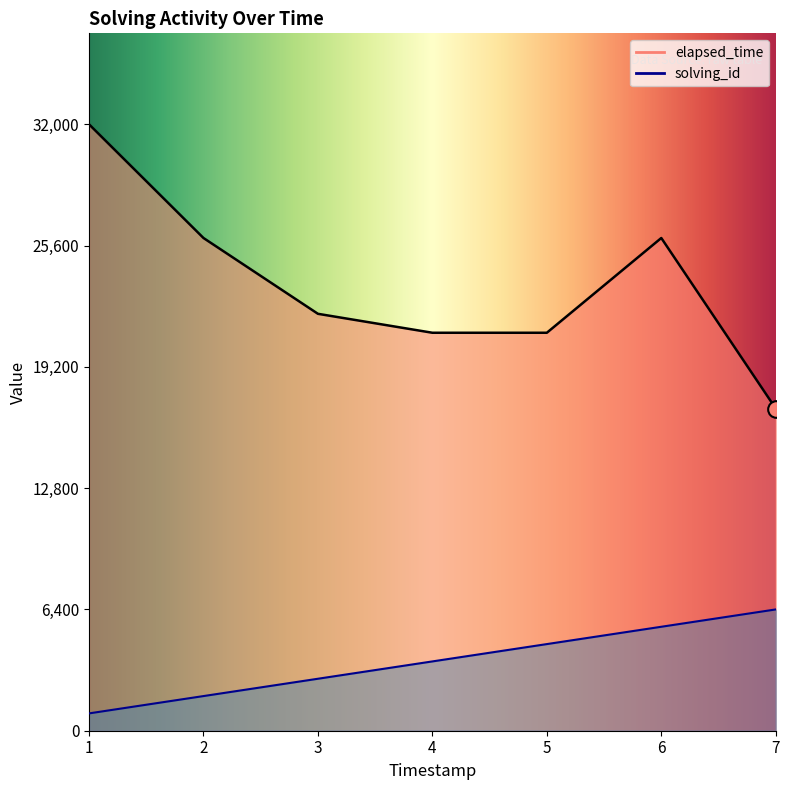

True or false: elapsed_time and solving_id cross at least once.

False